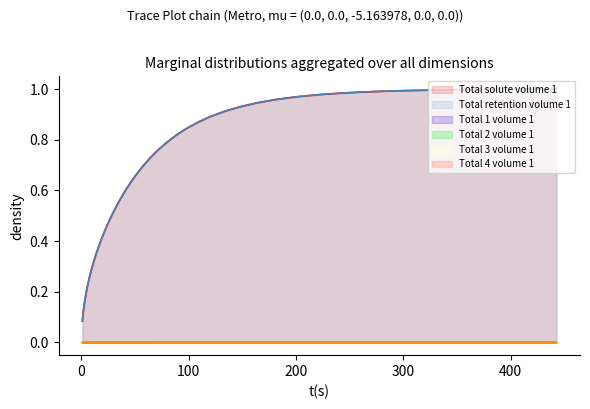

The Total_2 series shows 0.0 at 20. True or false?

False